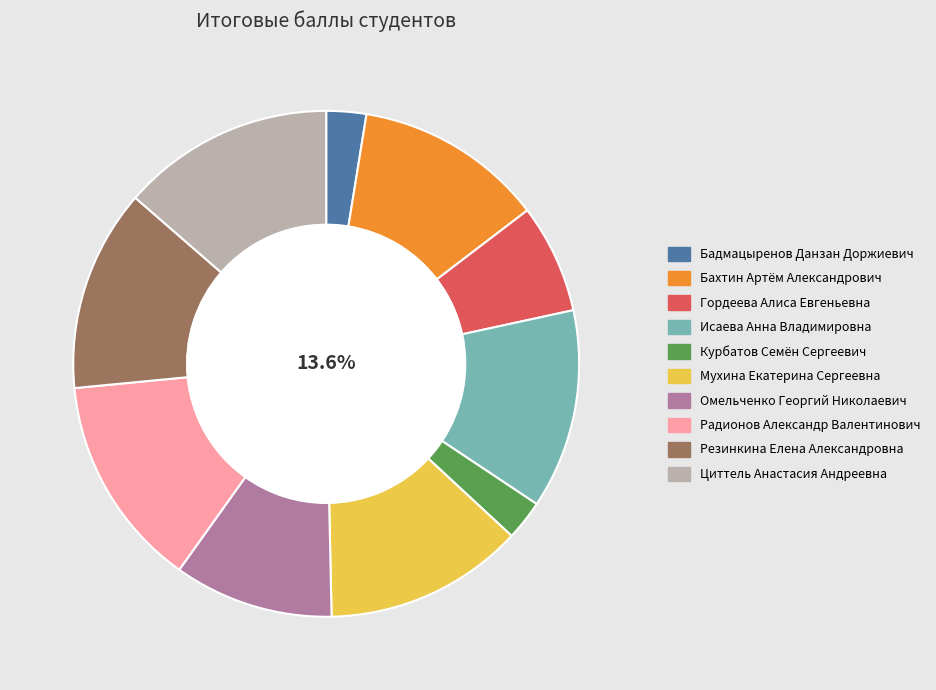

The Гордеева Алиса Евгеньевна slice represents 7% of the pie. True or false?

True